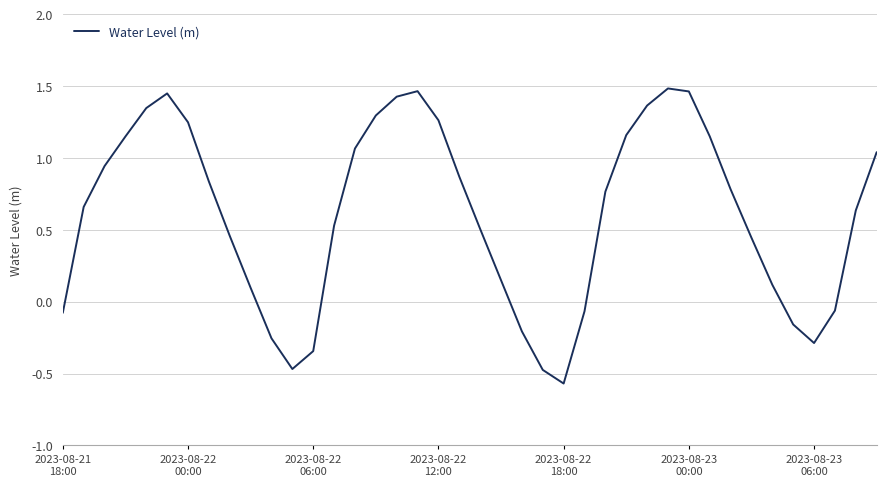

What is the difference between the maximum and minimum values?

2.1